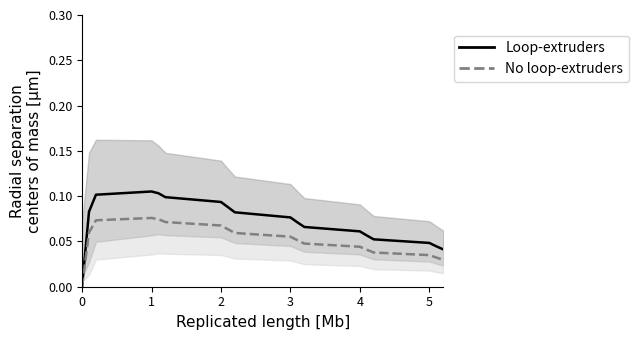

List the series in order of their peak value, highest first.

Loop-extruders, No loop-extruders